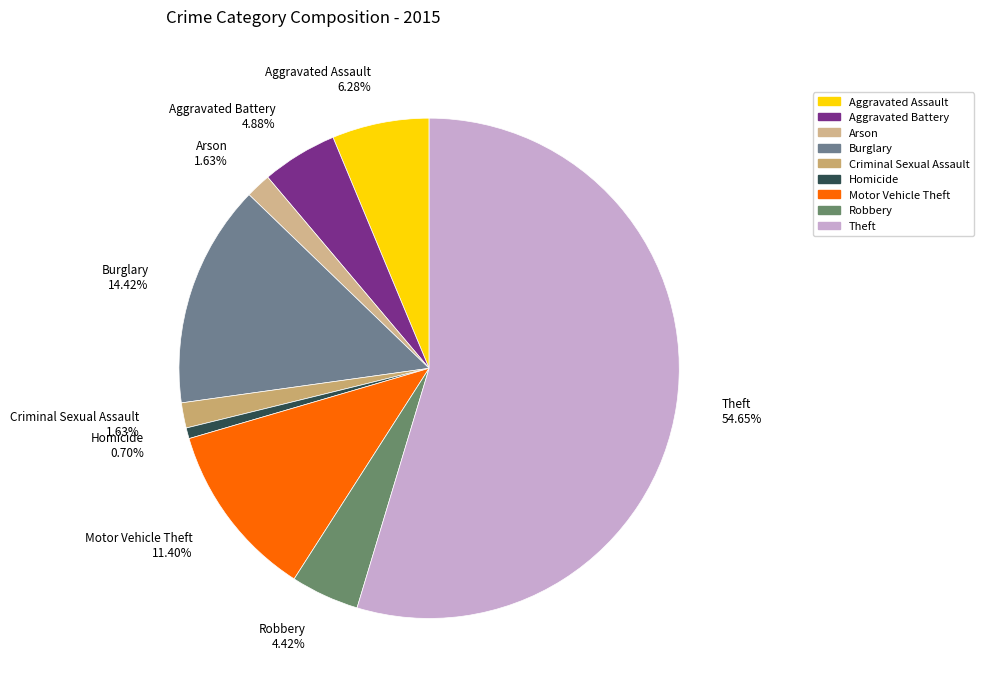

How many segments does this pie chart have?

9